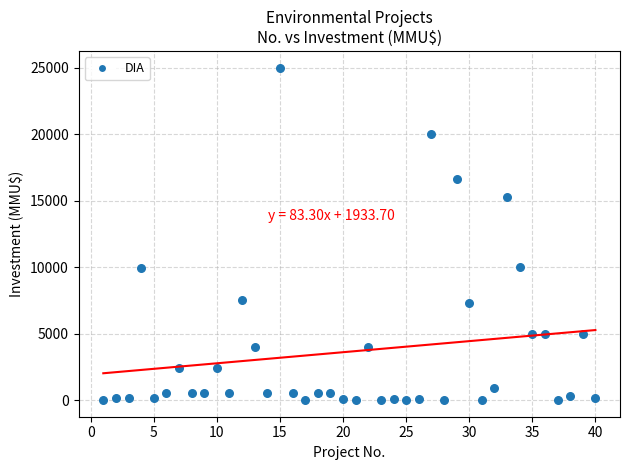

What is the range of Y values (max minus min)?

25000